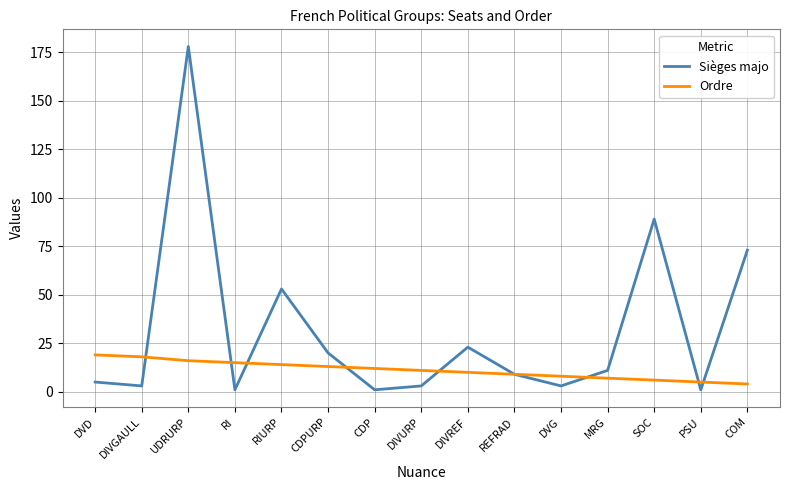

Where does the Ordre series first go above 11?

DVD